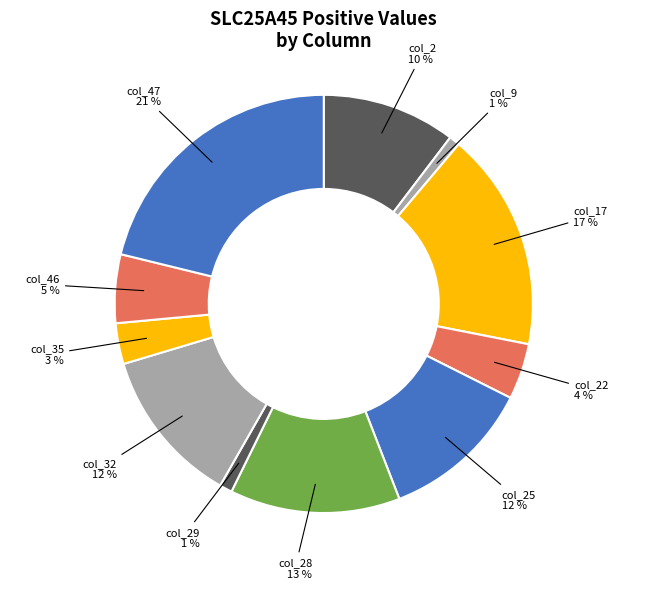

Is there any slice that represents more than half of the pie?

No